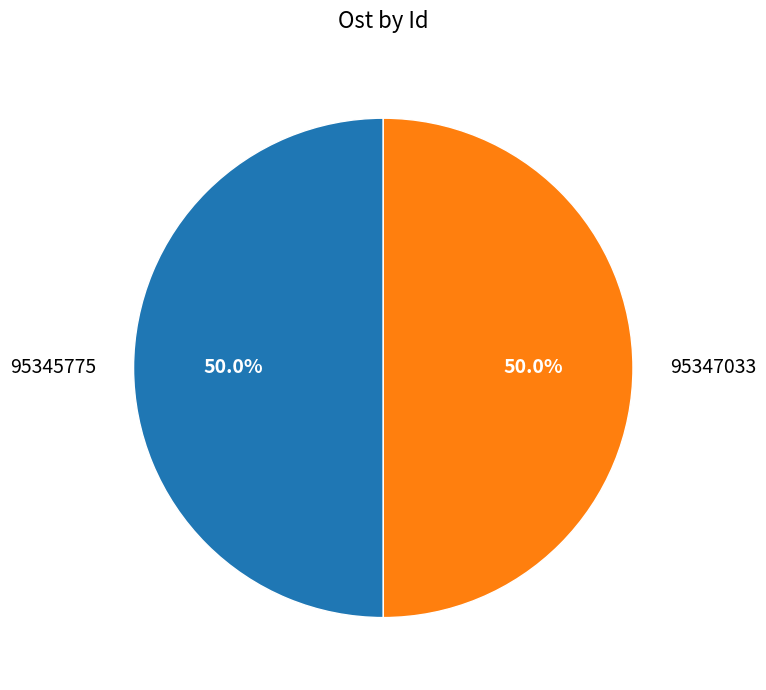

The 95345775 slice represents 36% of the pie. True or false?

False